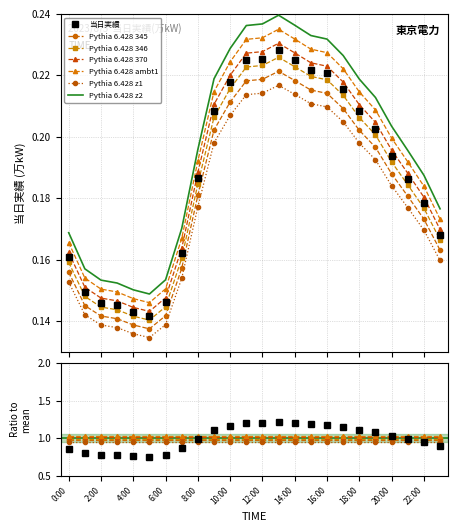

True or false: the data has more than 0 interior local peaks.

True